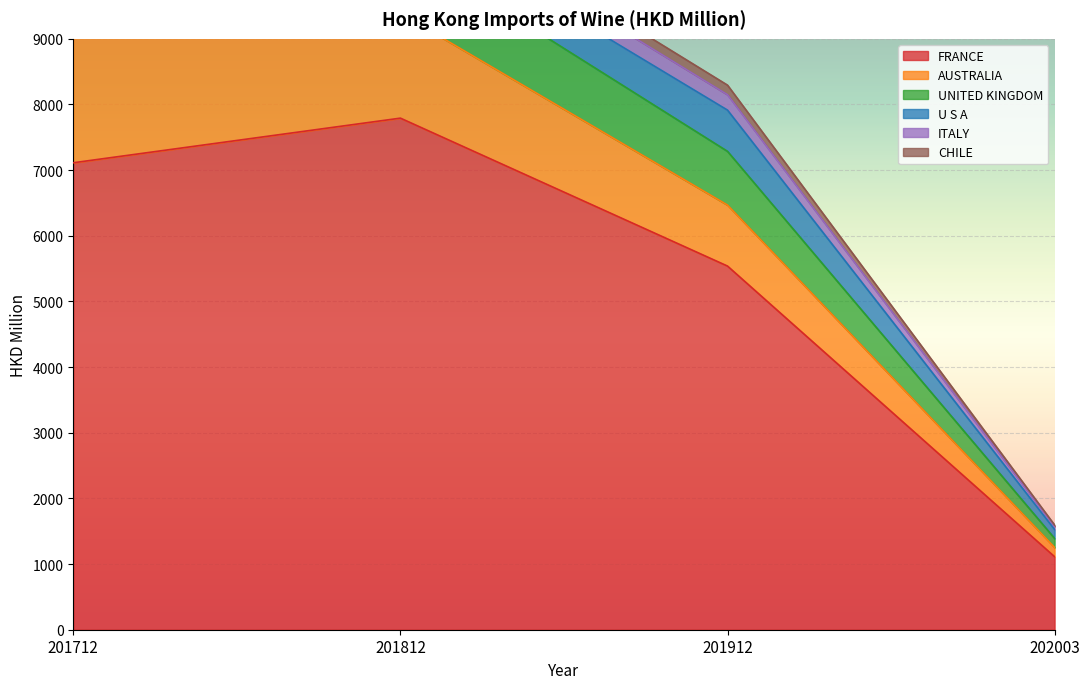

True or false: FRANCE has a value of 1951.8 at 202003.

False